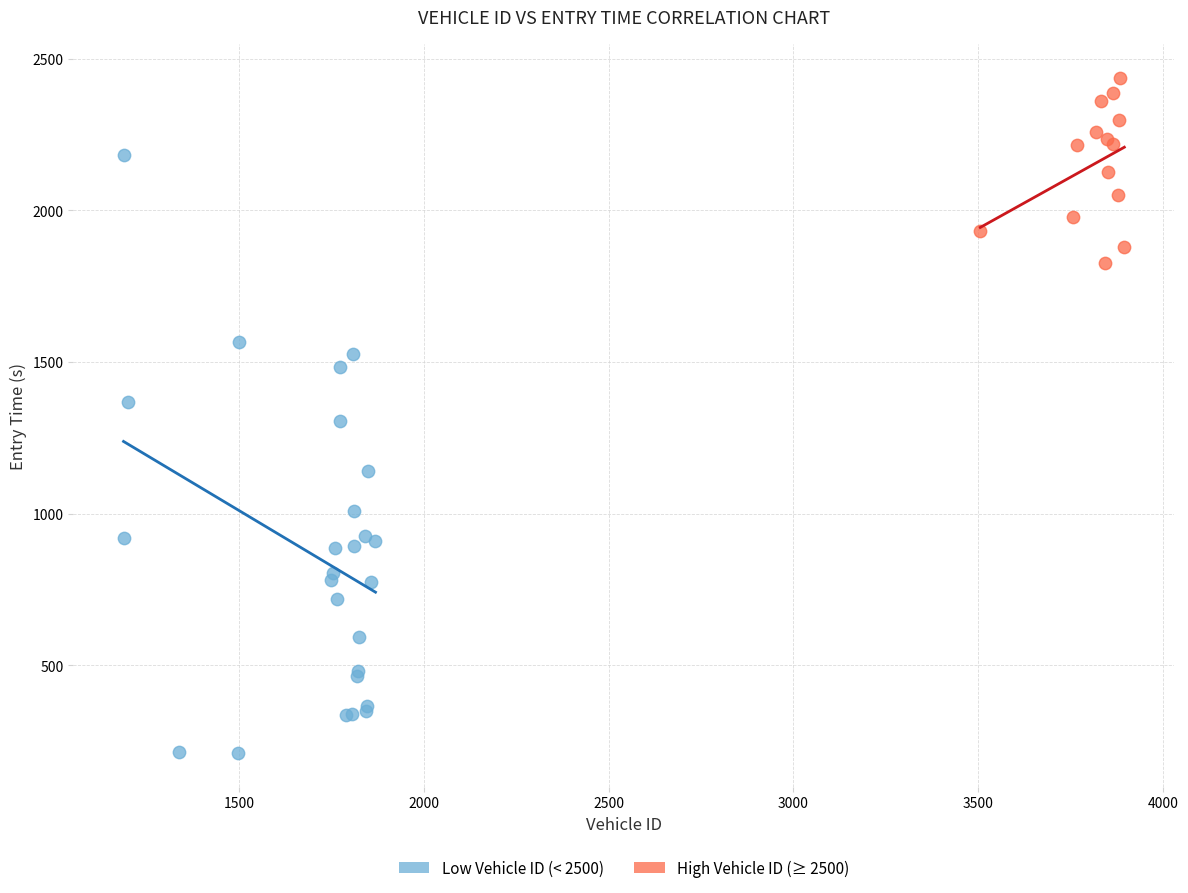

Which series contains the lowest Y value?

Low Vehicle ID (< 2500)